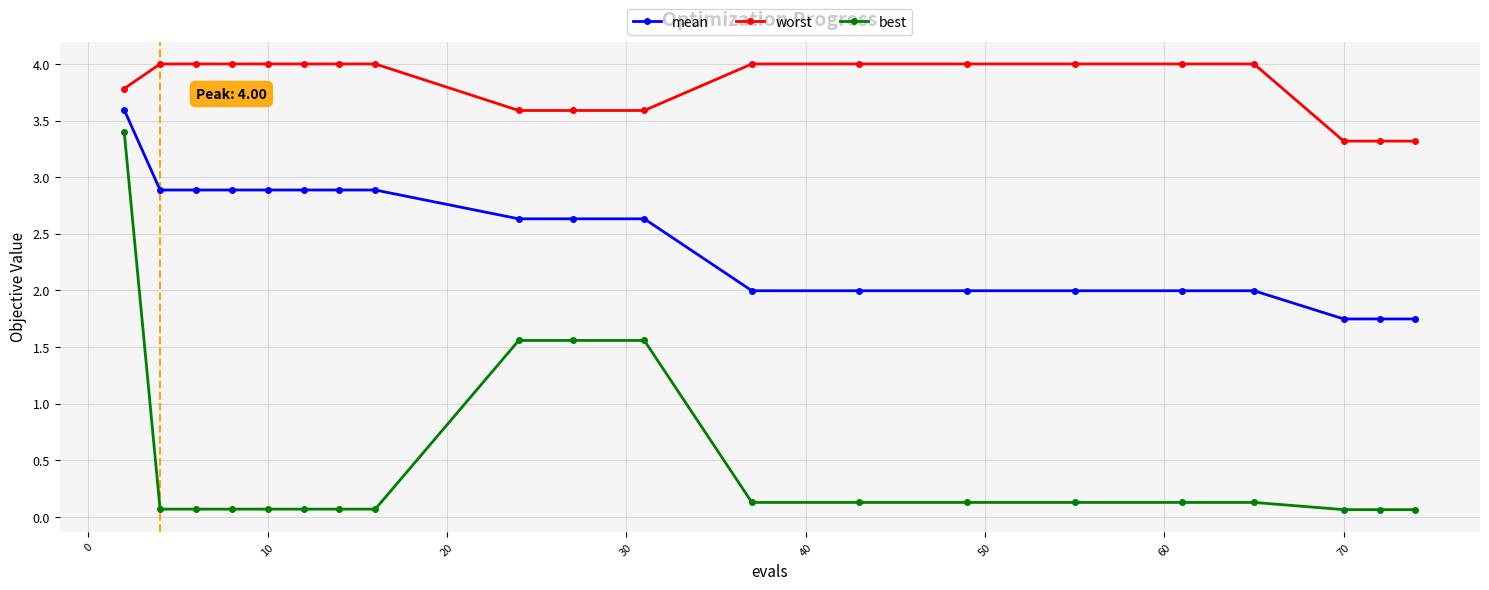

Which series has the widest spread of values?

best